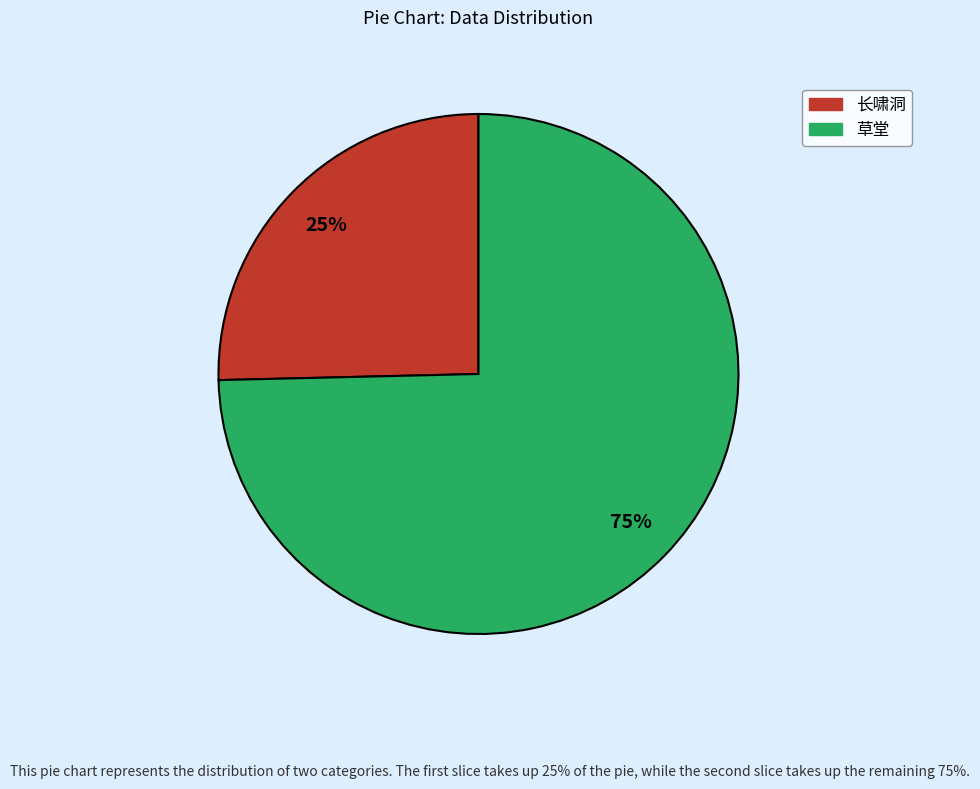

Is it true that 草堂 is 75% of the pie?

True